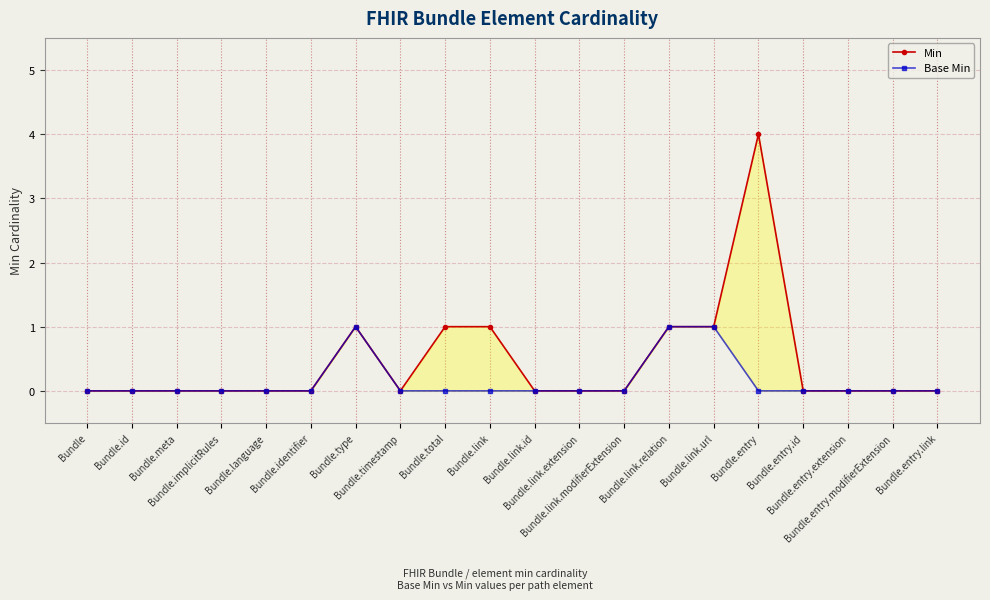

Which series has the largest total across all categories?

Min